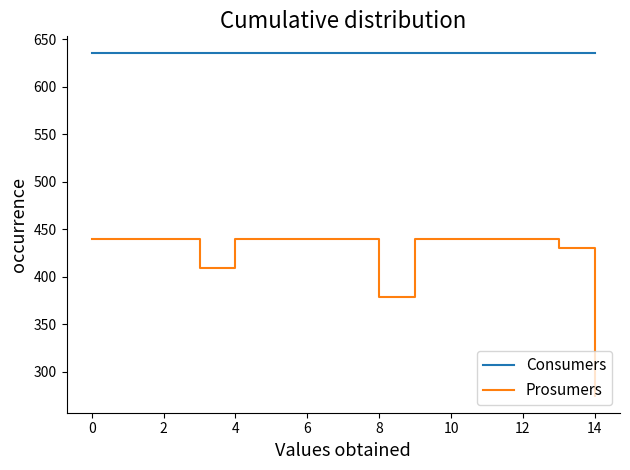

Which series has the largest total across all categories?

Consumers